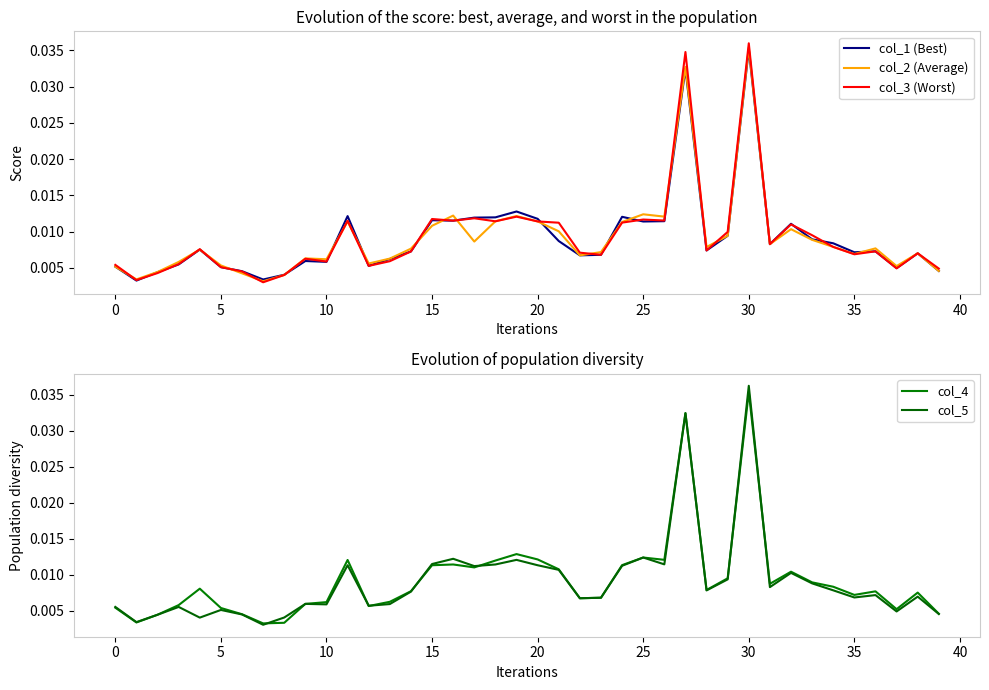

How many times do col_2 (Average) and col_5 cross each other?

8